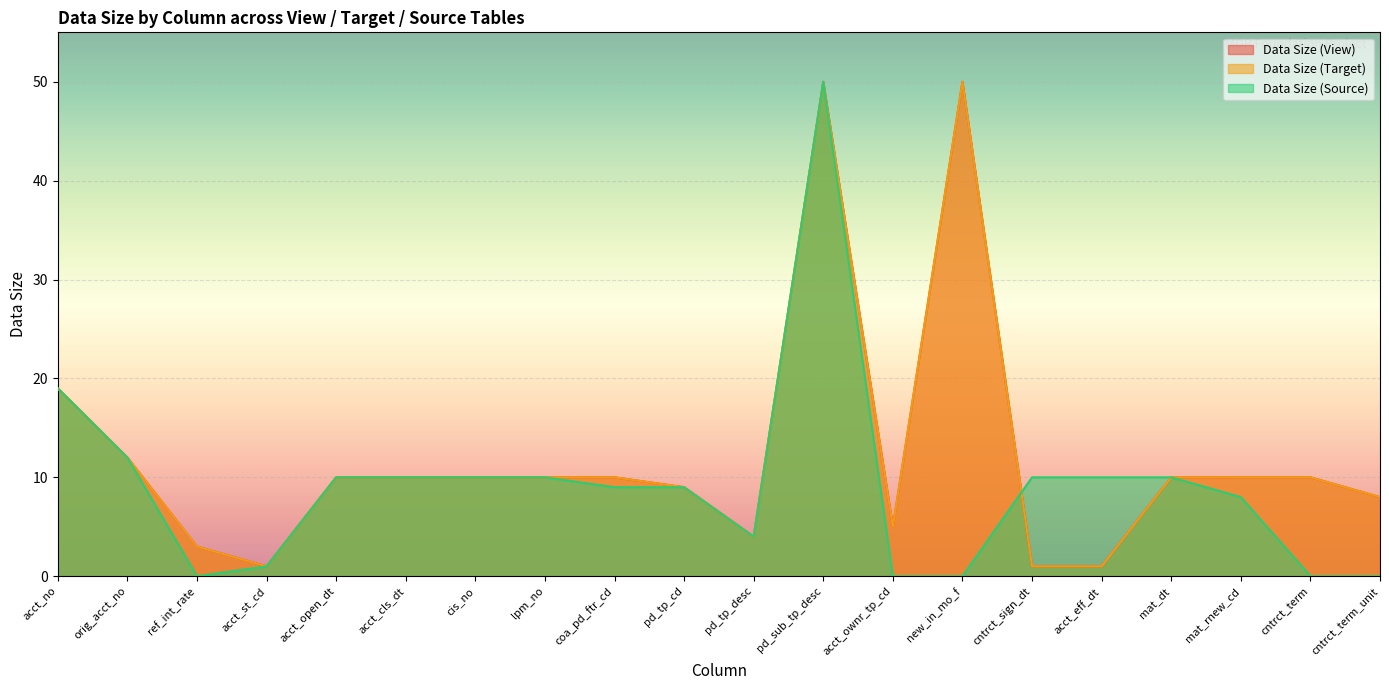

What value does the Data Size (Source) series have at cis_no, to the nearest 5?

10